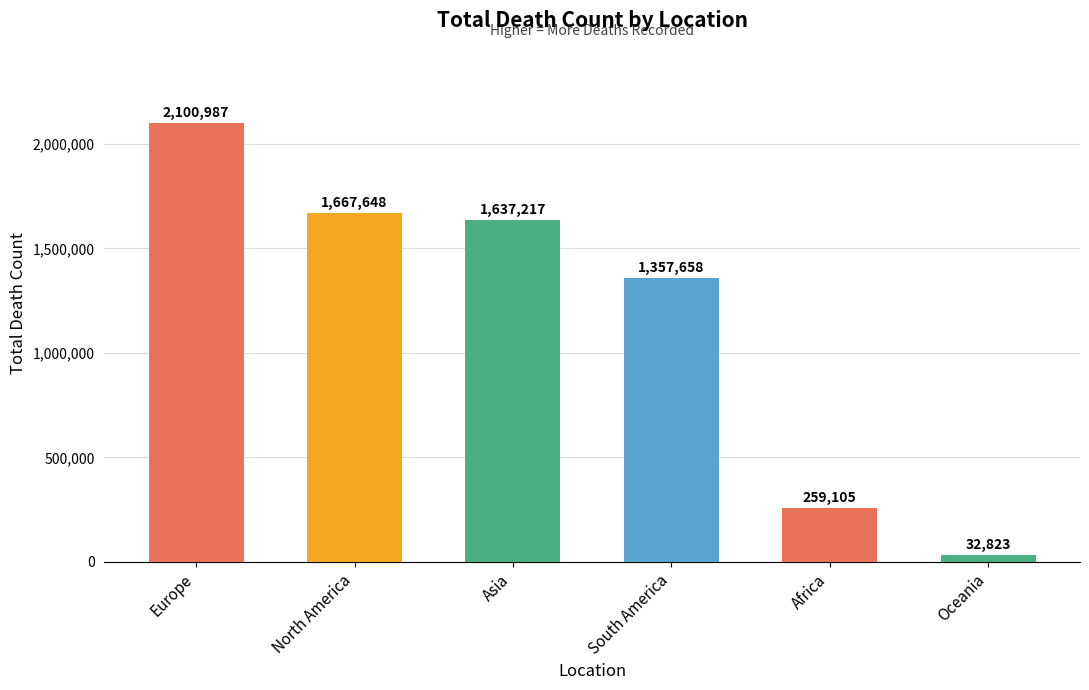

List the labels in order of value, smallest first.

Oceania, Africa, South America, Asia, North America, Europe